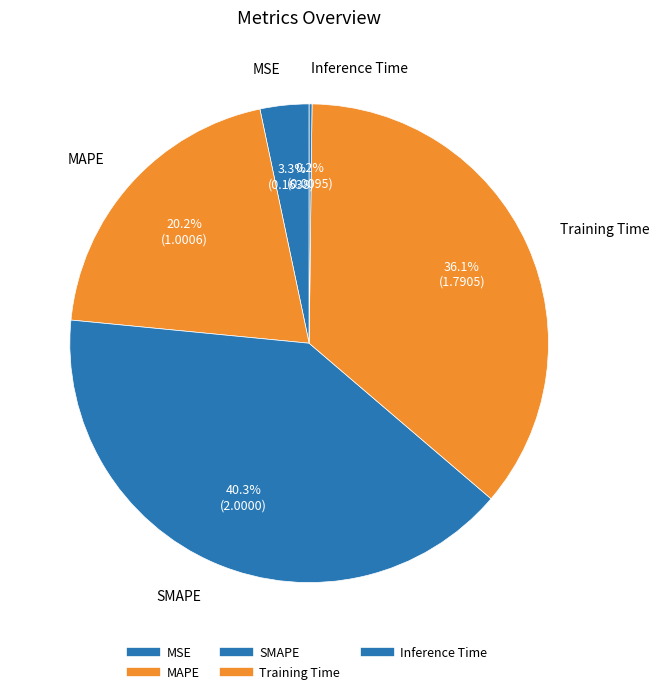

The Inference Time slice represents 0% of the pie. True or false?

True